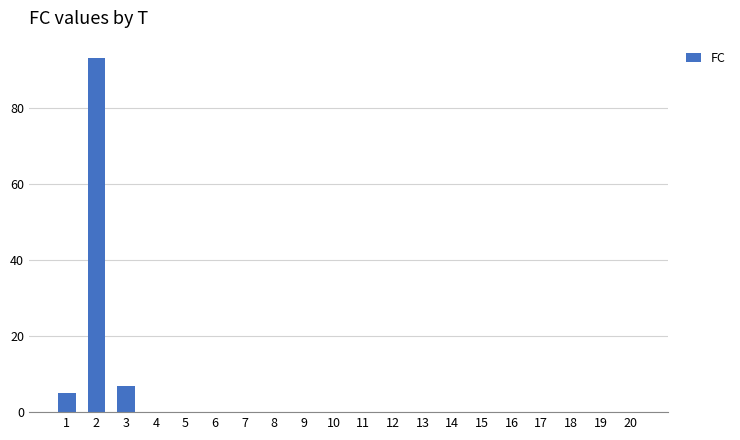

Which category has the highest value across all series?

2